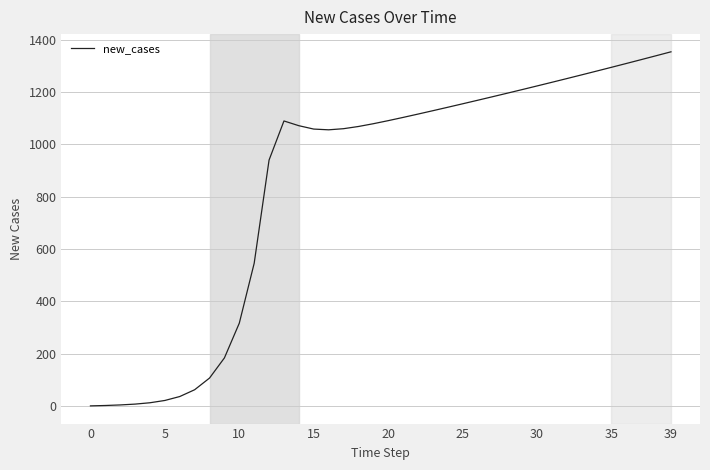

What is the maximum value shown in the chart?

1353.9